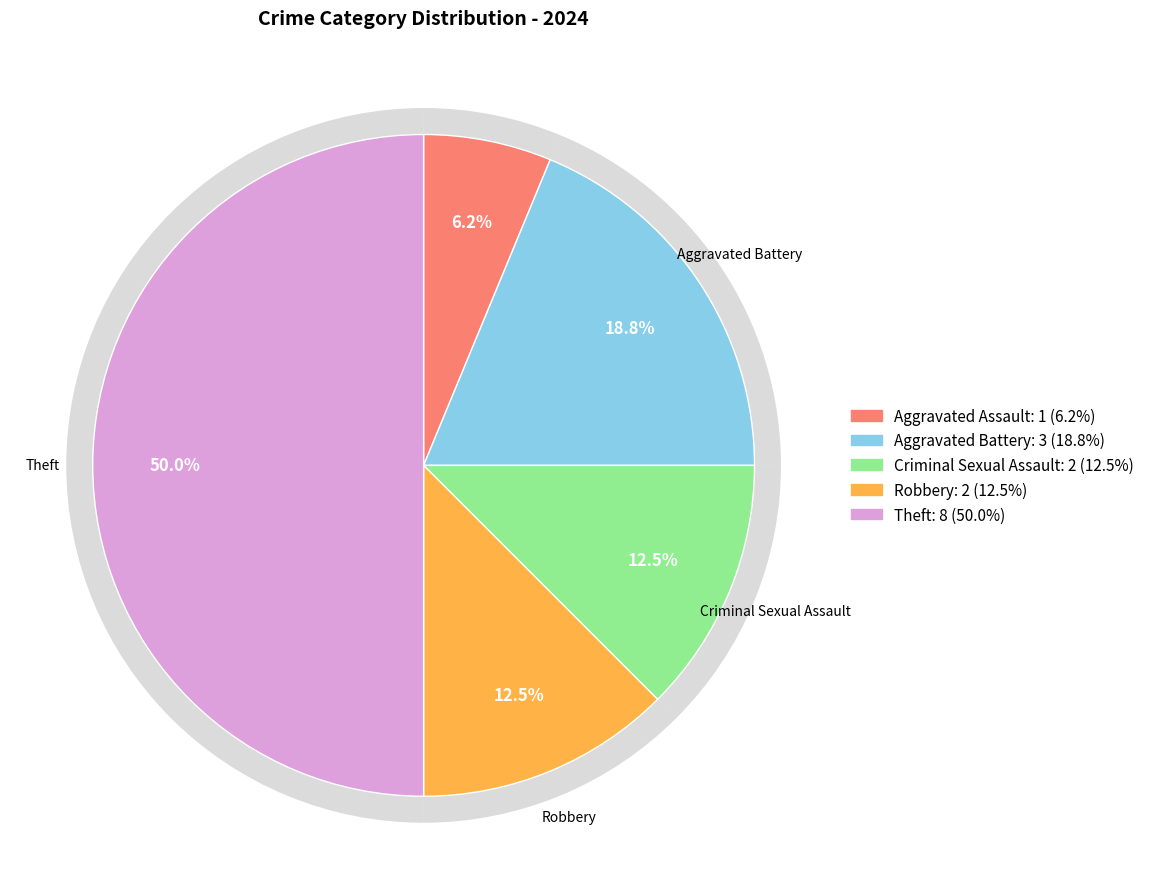

To the nearest percent, what portion does Robbery represent?

12%